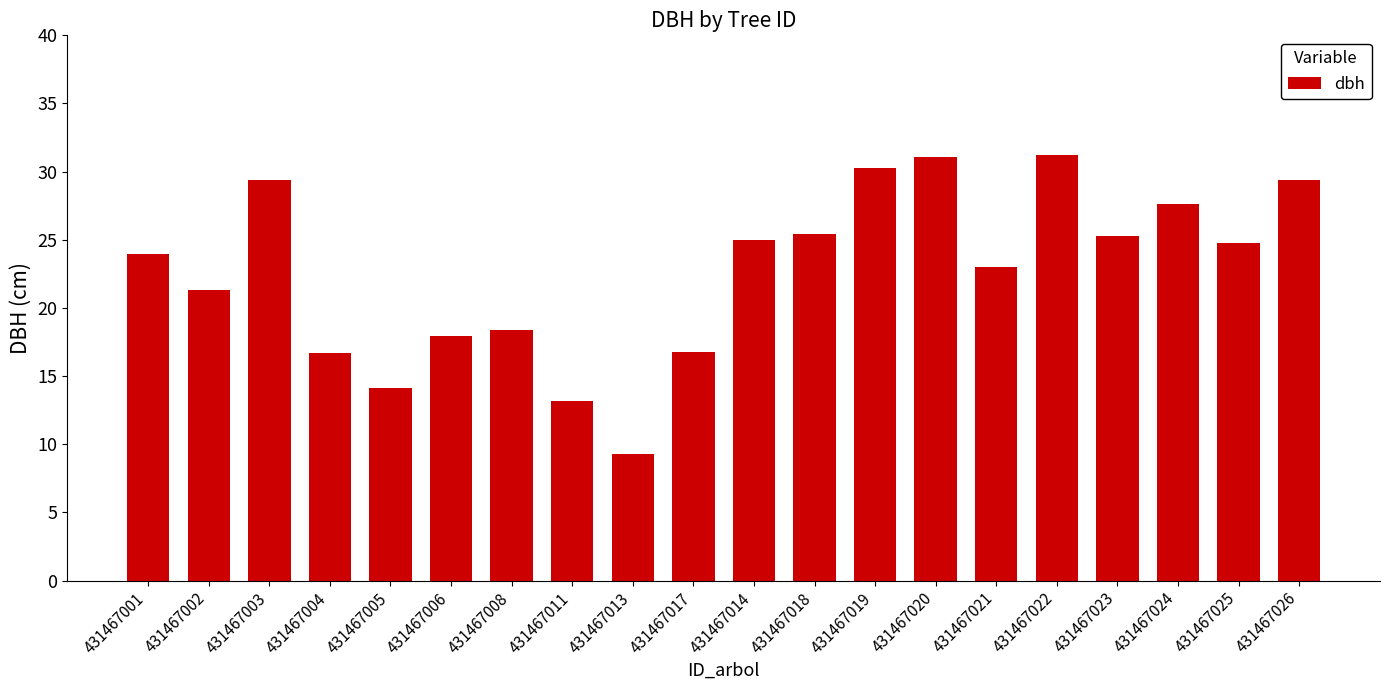

Where is the data nearest to the value 20?

431467002